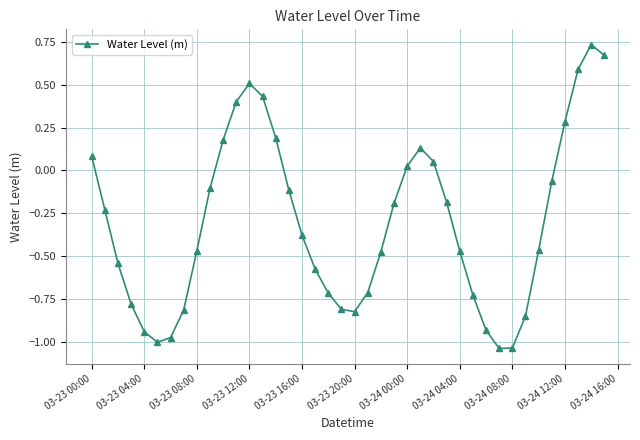

What is the difference between the maximum and minimum values?

1.8